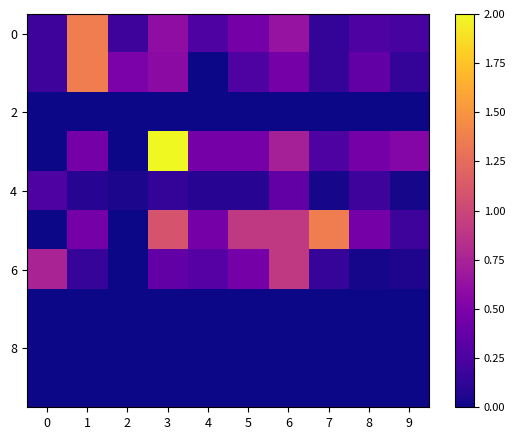

How many distinct data groups are displayed?

10